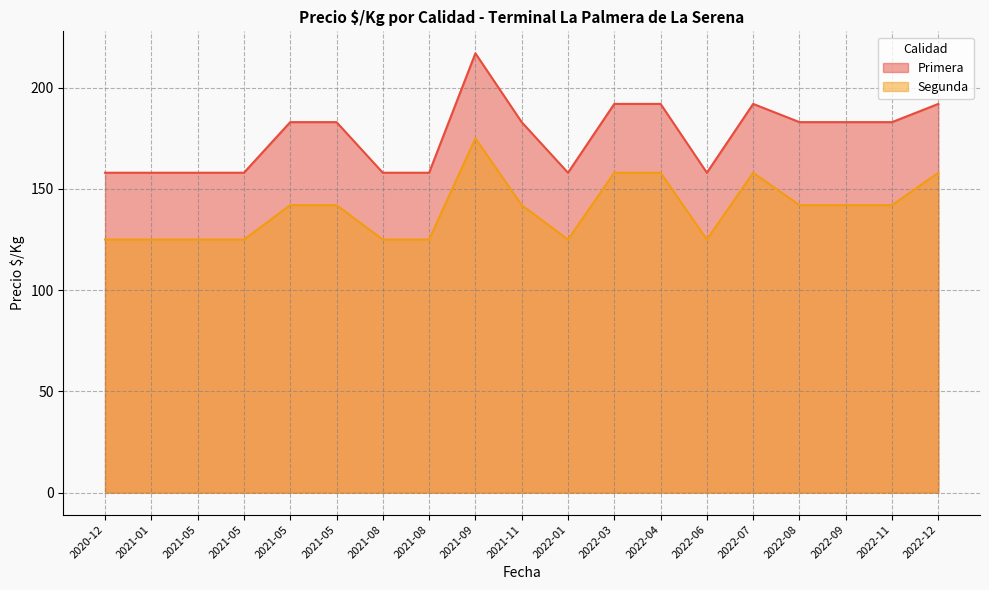

What are all the series names shown in the legend?

Primera, Segunda